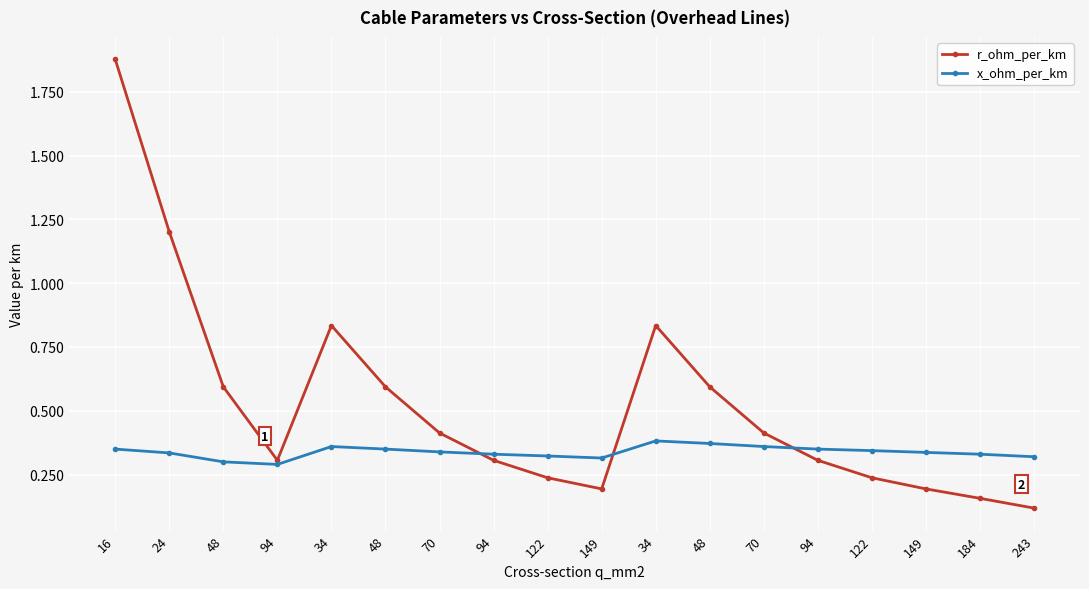

How many series are shown in this chart?

2